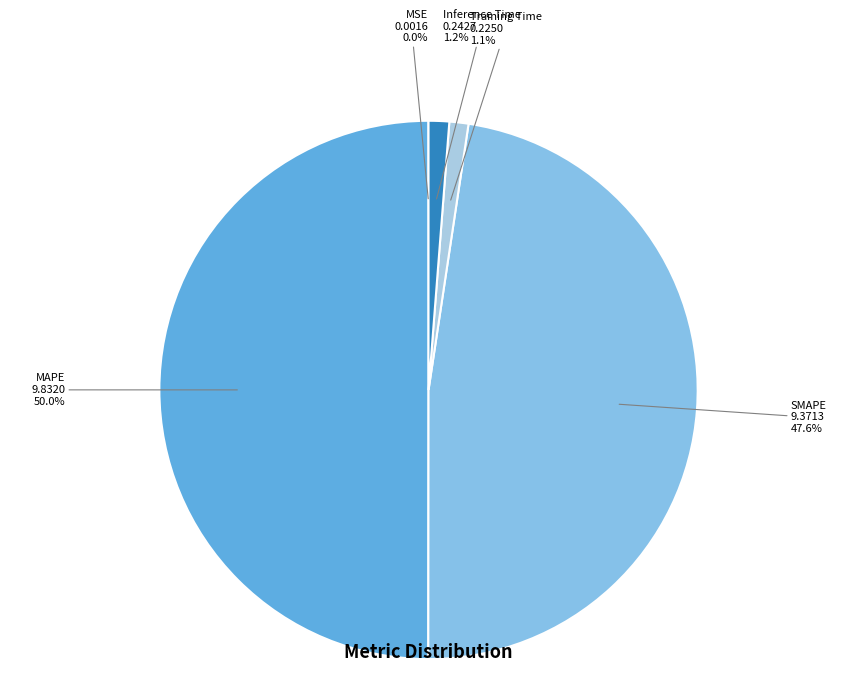

How many slices are in this pie chart?

5